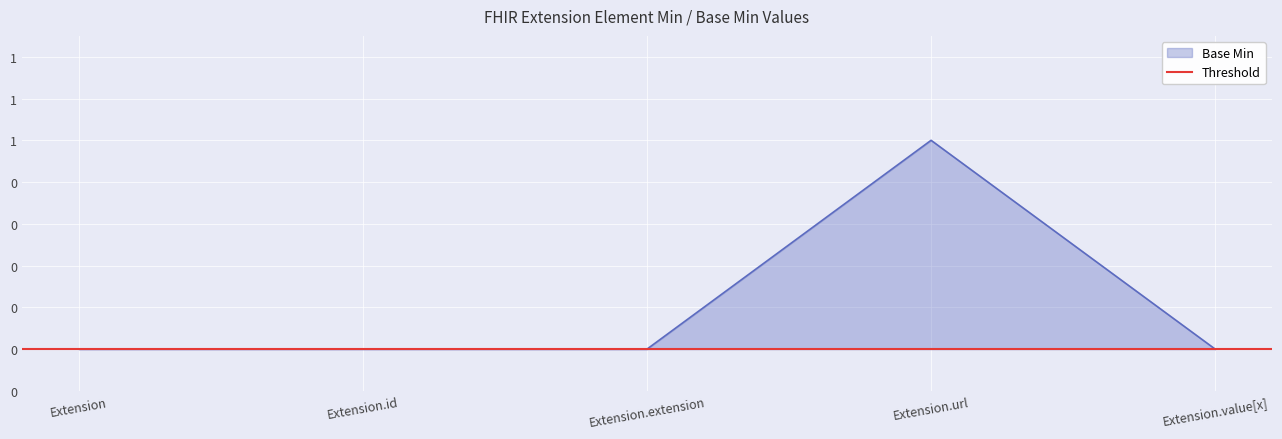

Count the values in the range 0 to 1.

5